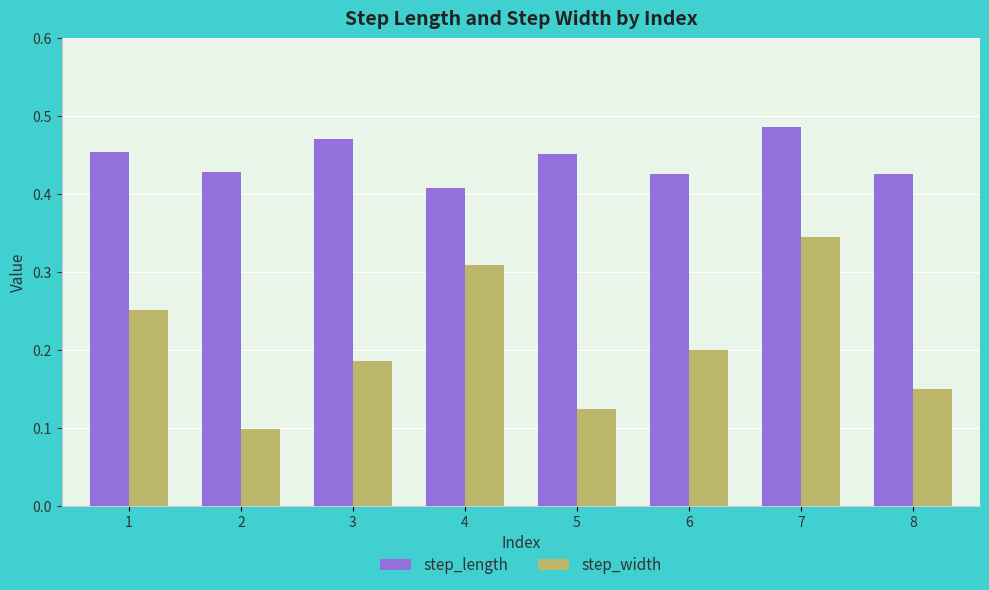

Rank the series by their maximum value, from highest to lowest.

step_length, step_width